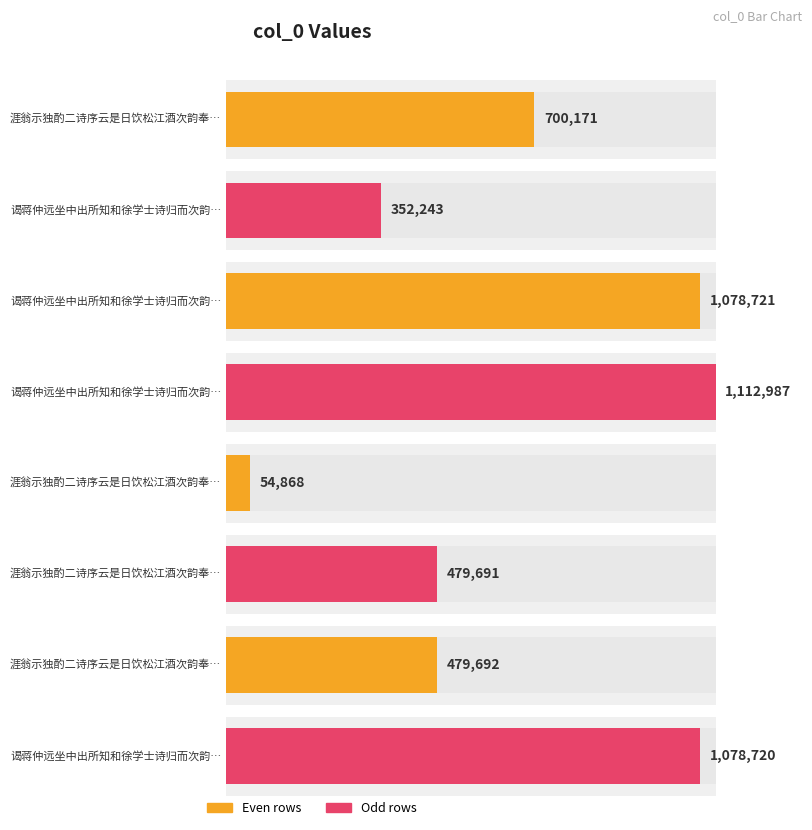

What is the sum of the values at 涯翁示独酌二诗序云是日饮松江酒次韵奉谢 and 谒蒋仲远坐中出所知和徐学士诗归而次韵二首是日饮仲远宅见二侍儿 其二?

1133589